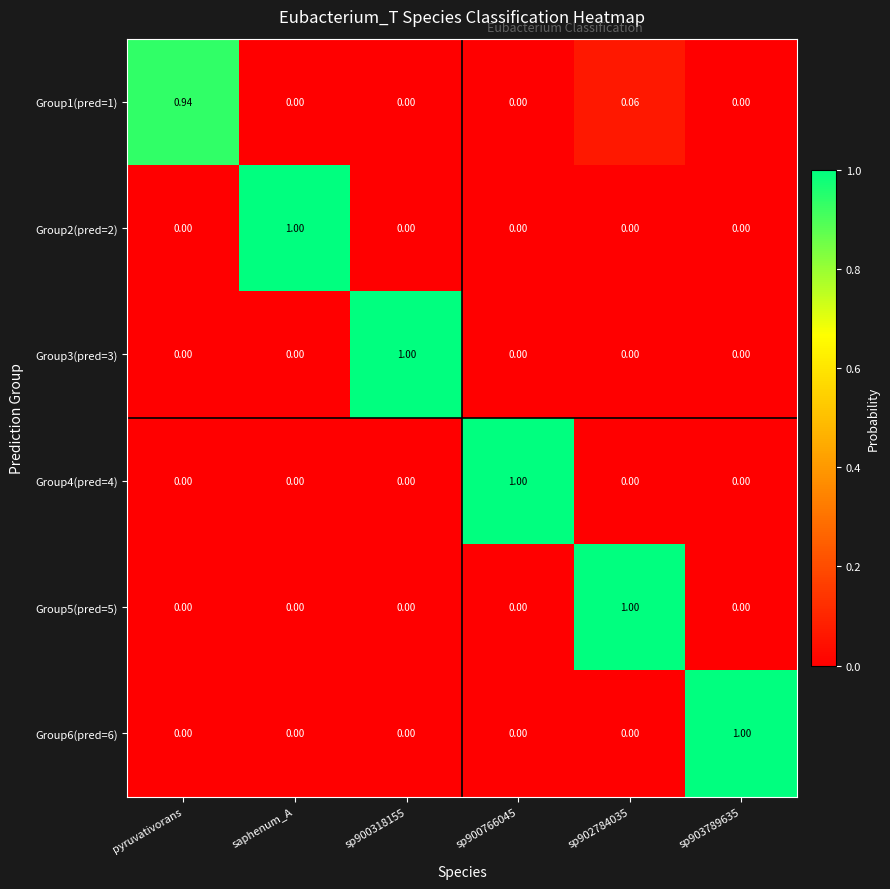

At which label does Group2(pred=2) reach its peak?

saphenum_A